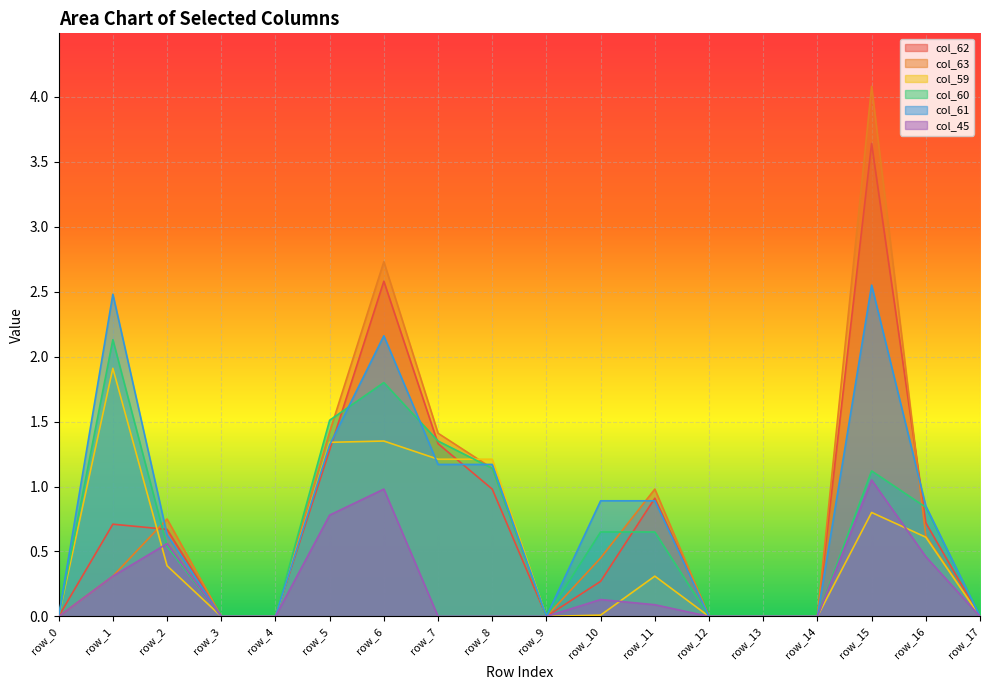

How many data points in col_59 are above 0?

10